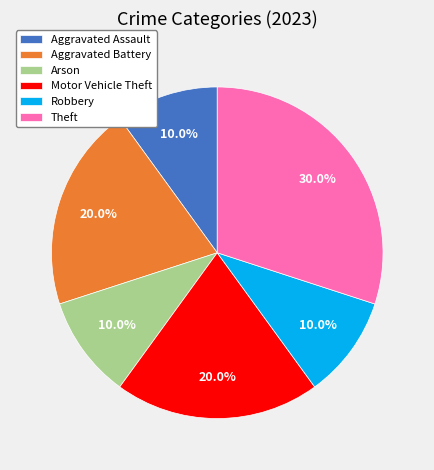

True or false: Theft accounts for 24% of the total.

False